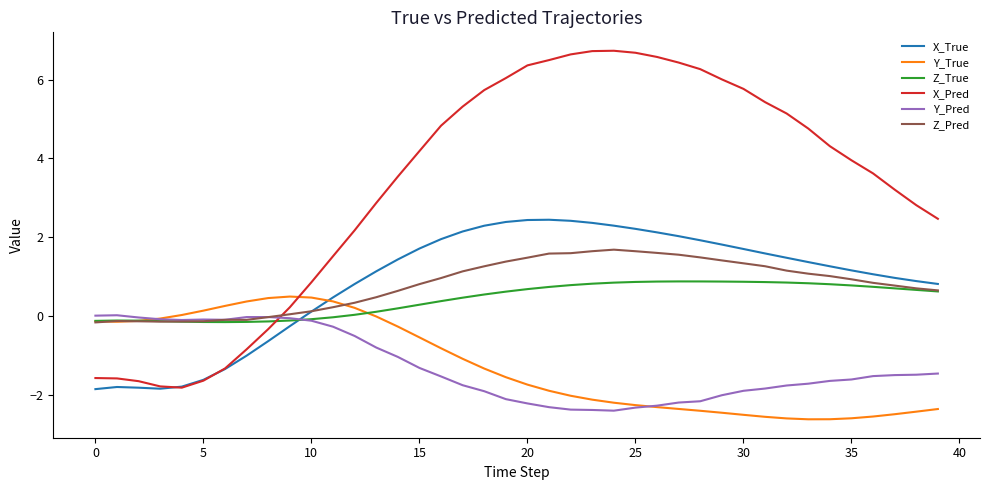

How many intersections are there between Z_True and X_Pred?

1